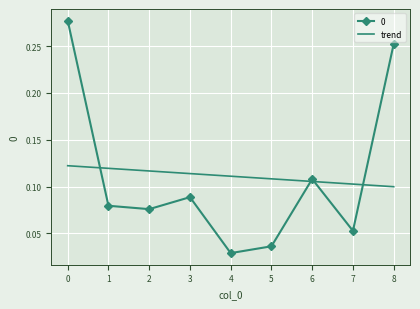

Is the value of trend at 5 greater than the value of 0 at 4?

Yes